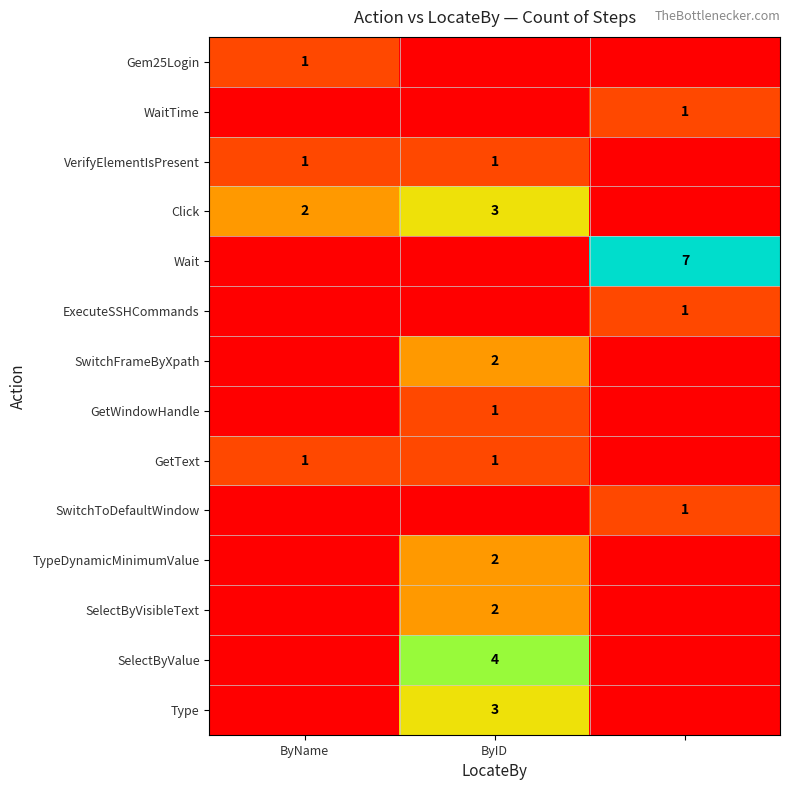

The SelectByVisibleText series shows 1 at ByID. True or false?

False